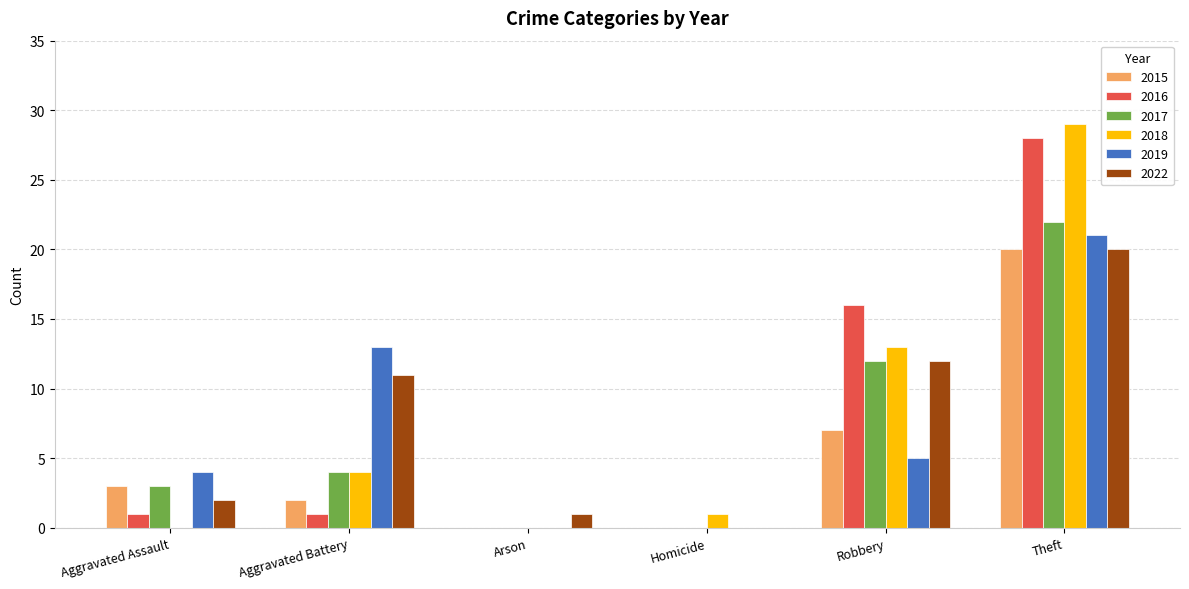

At which category is the sum across all series the highest?

Theft